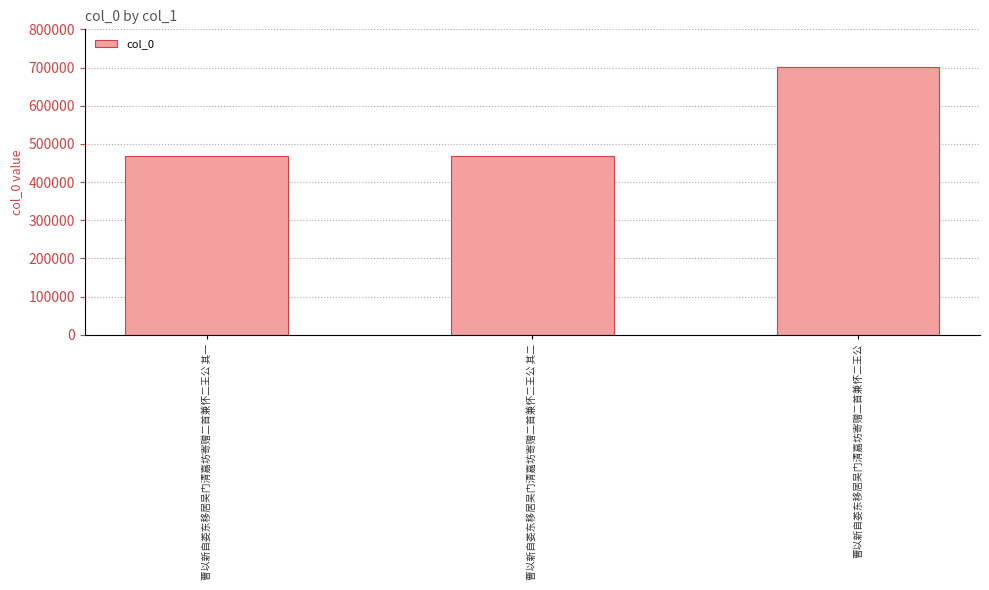

How many distinct data groups are displayed?

1